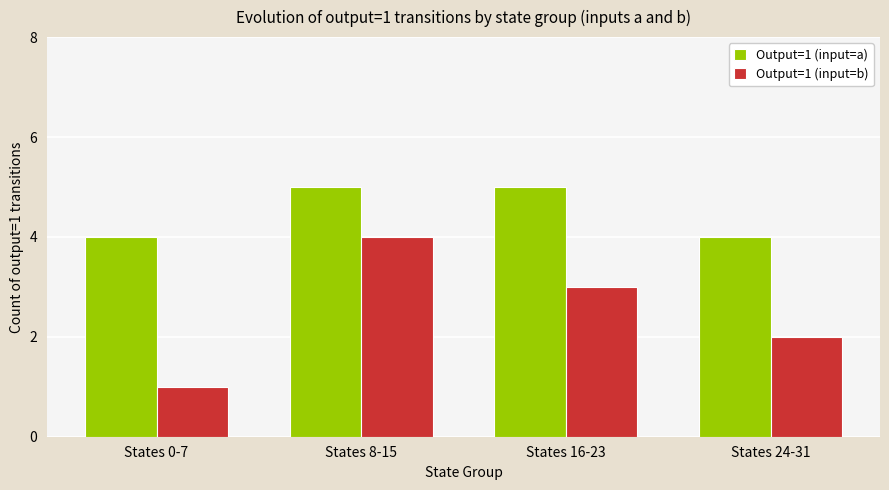

What is the sum of all Output=1 (input=a) values?

18